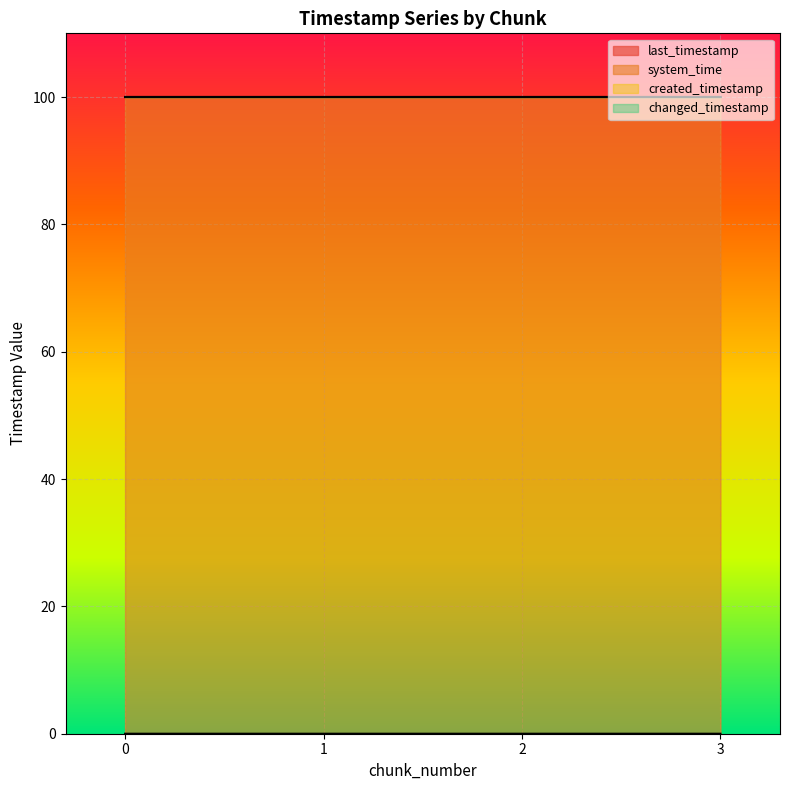

How many lines are shown in the chart?

4